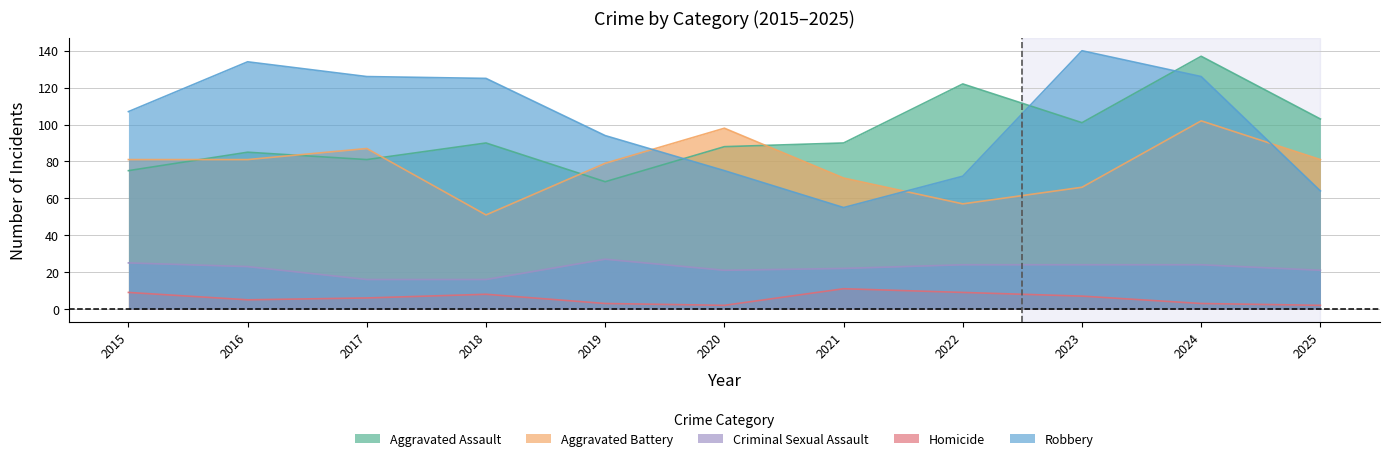

What is the highest value of the Robbery series?

140